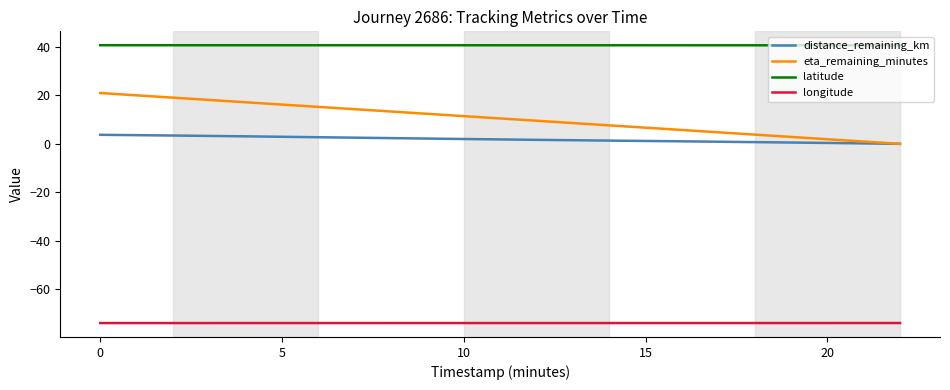

Which series has the largest range (max minus min)?

eta_remaining_minutes